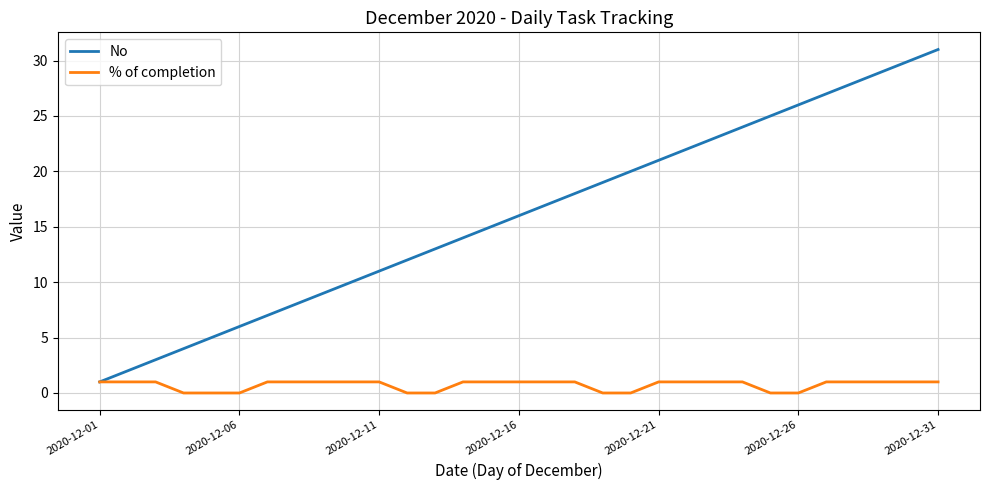

What is the difference between the second highest and minimum values in the % of completion series?

1